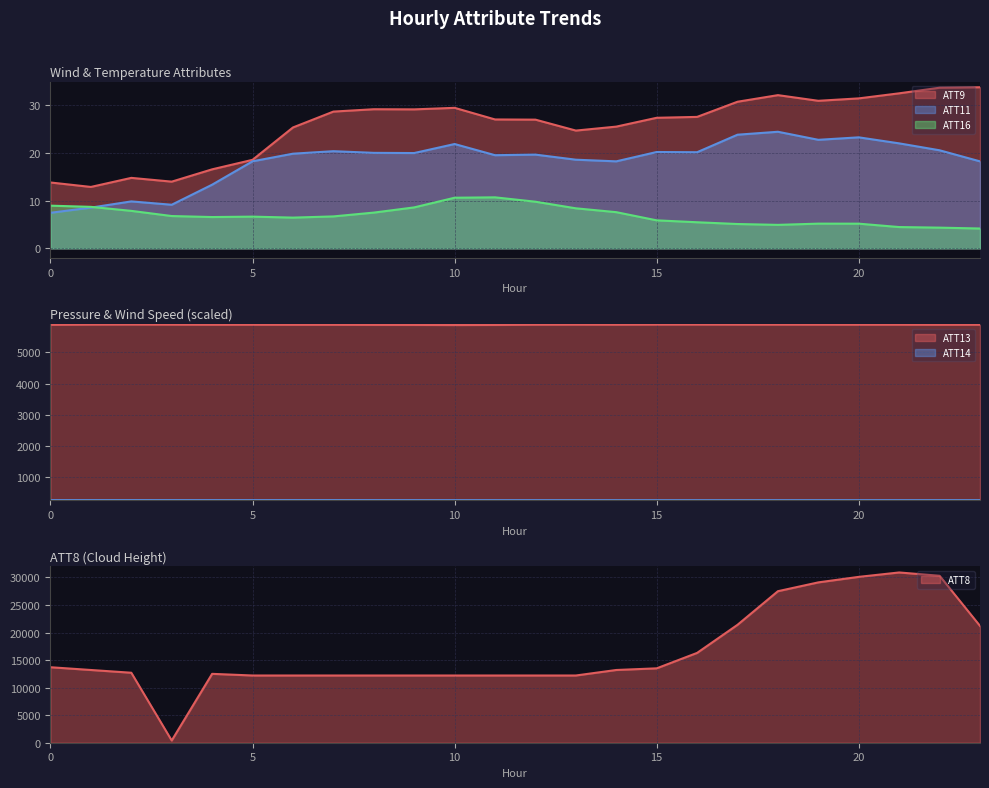

At how many categories does at least one series exceed 27662?

4